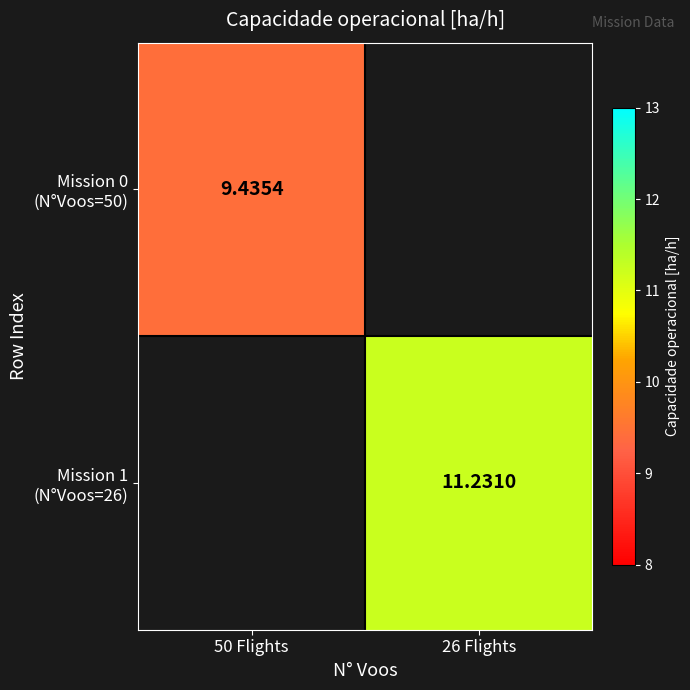

Is the value of Mission 1 (N°Voos=26) at 26 Flights greater than the value of Mission 0 (N°Voos=50) at 50 Flights?

Yes